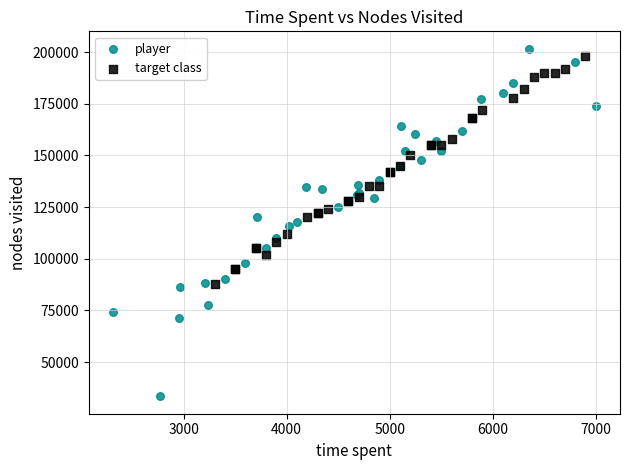

Which series has the largest Y range (max minus min)?

player